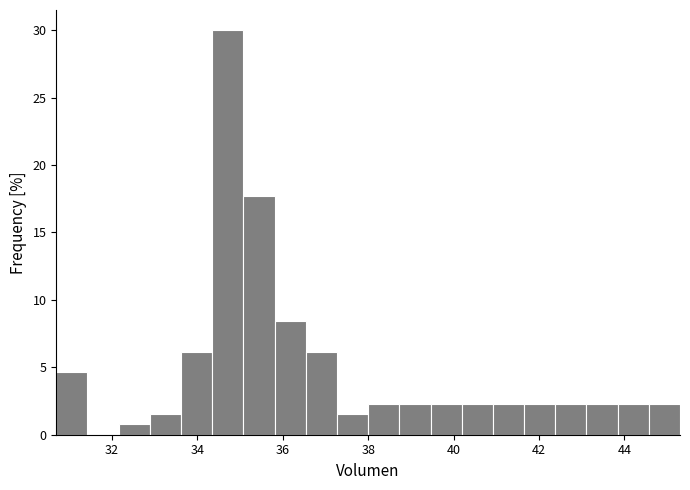

Read against the x-axis, roughly where is the centre of the tallest bar?

34.8